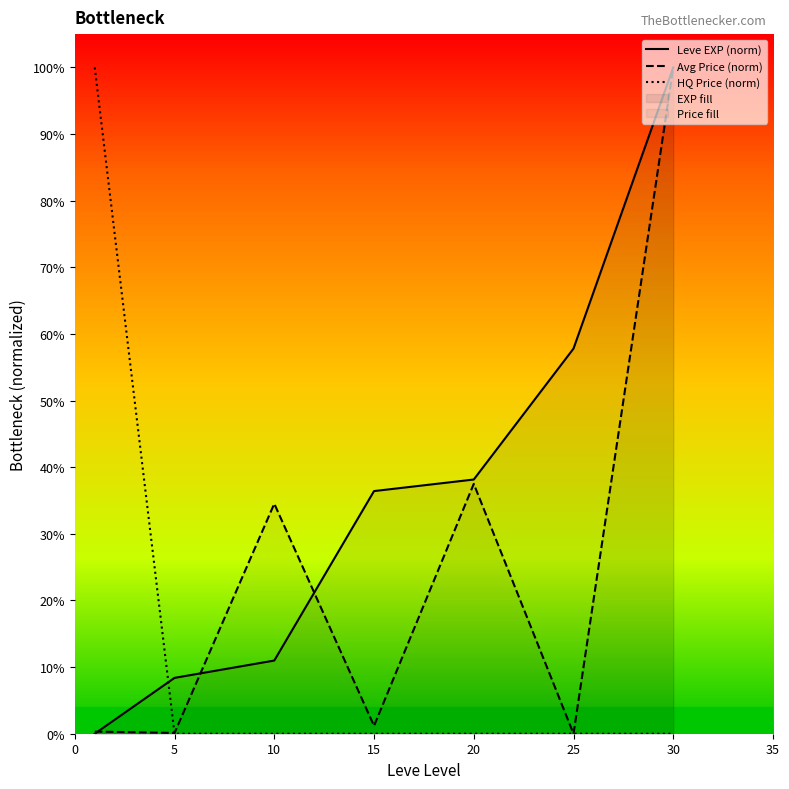

Does the chart display data point markers on the line(s)?

No